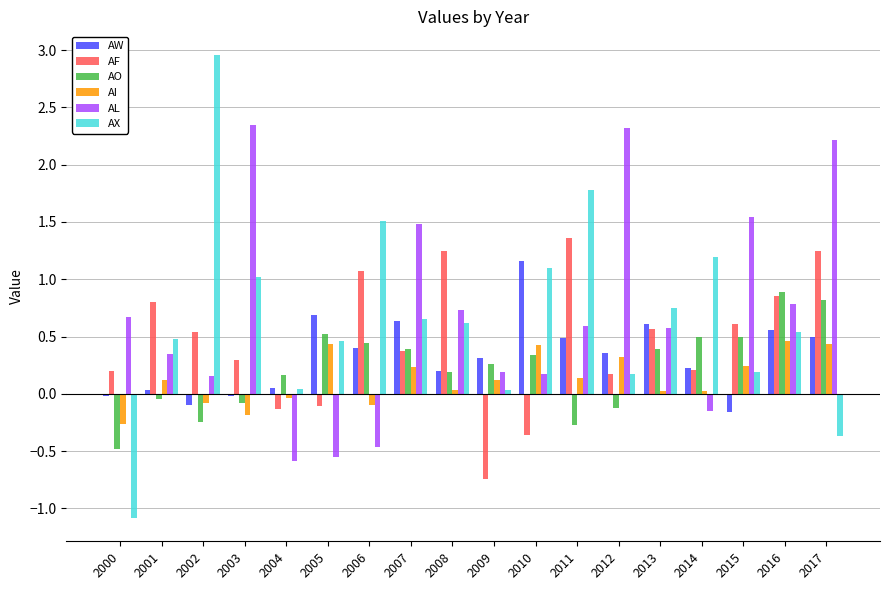

What are all the series names shown in the legend?

AW, AF, AO, AI, AL, AX